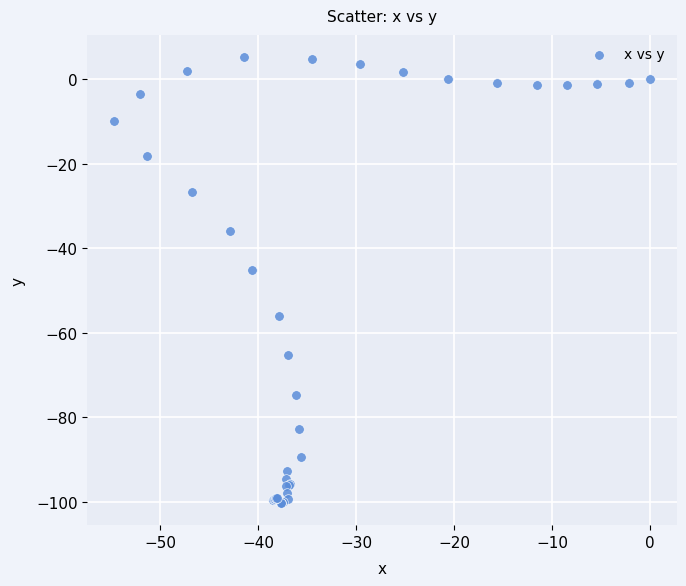

What Y value in the scatter plot is closest to -47?

-45.2